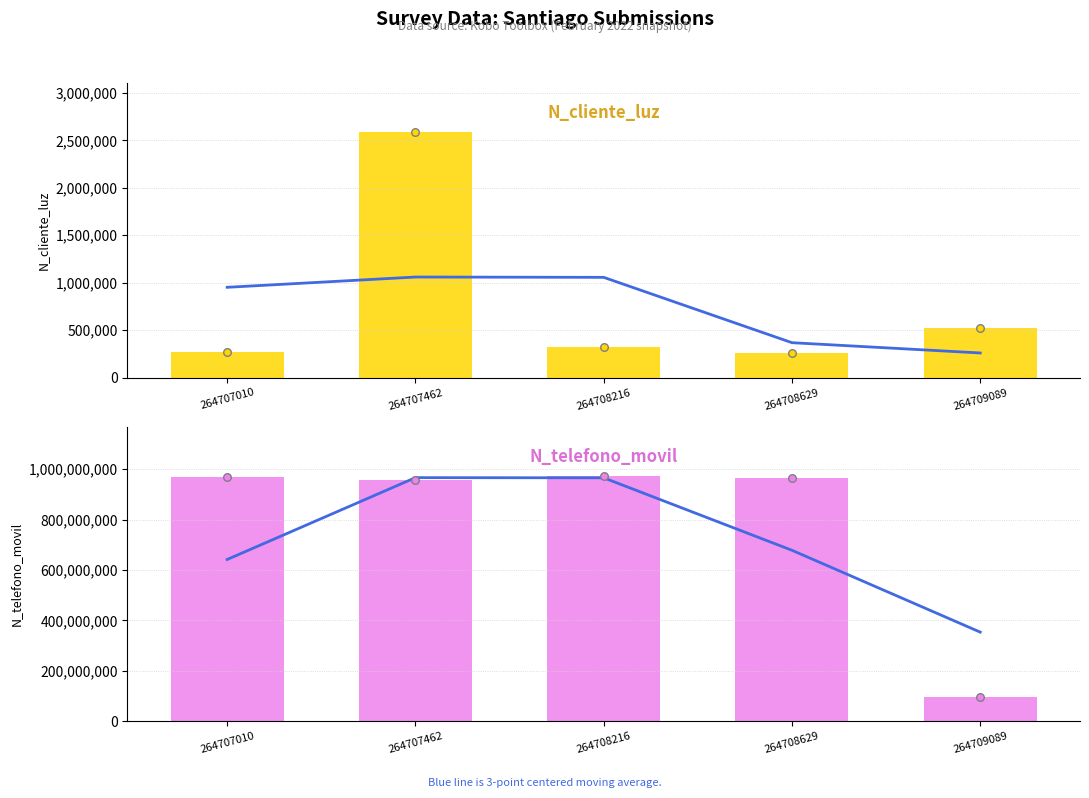

Which series reaches the minimum Y coordinate?

N_cliente_luz